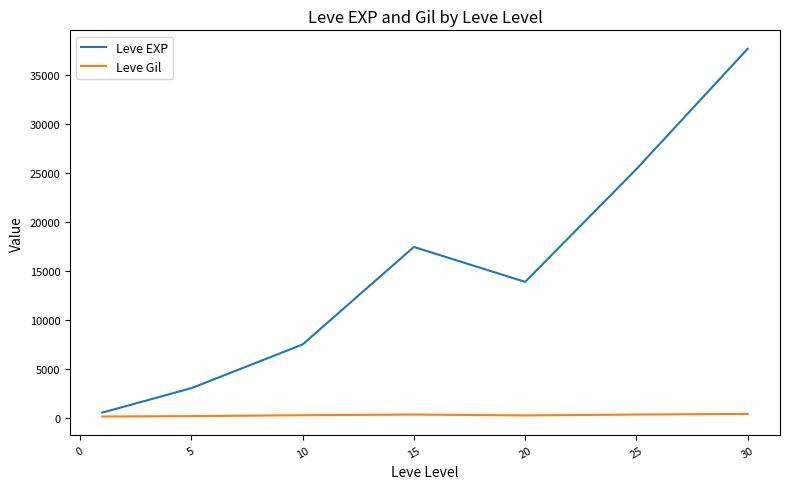

True or false: Leve EXP and Leve Gil cross at least once.

False